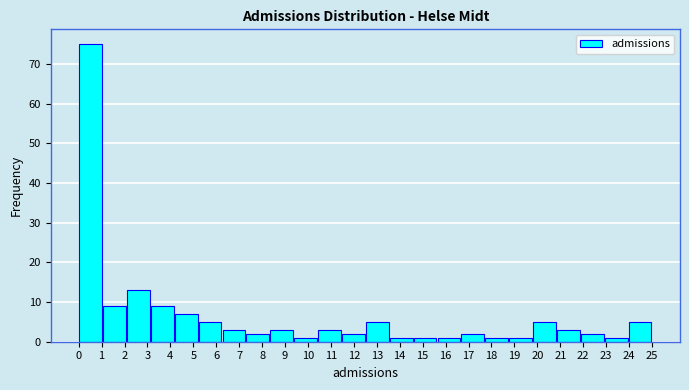

Reading left to right, transcribe this chart: for each bar, give the range it covers on the x-axis and its height. Neither the bar edges nor the heights are printed on the chart, so give them approximately, as read against the axes.

0.0 to 1.0: 75
1.0 to 2.1: 9
2.1 to 3.1: 13
3.1 to 4.2: 9
4.2 to 5.2: 7
5.2 to 6.3: 5
6.3 to 7.3: 3
7.3 to 8.3: 2
8.3 to 9.4: 3
9.4 to 10.4: 1
10.4 to 11.5: 3
11.5 to 12.5: 2
12.5 to 13.5: 5
13.5 to 14.6: 1
14.6 to 15.6: 1
15.6 to 16.7: 1
16.7 to 17.7: 2
17.7 to 18.8: 1
18.8 to 19.8: 1
19.8 to 20.8: 5
20.8 to 21.9: 3
21.9 to 22.9: 2
22.9 to 24.0: 1
24.0 to 25.0: 5